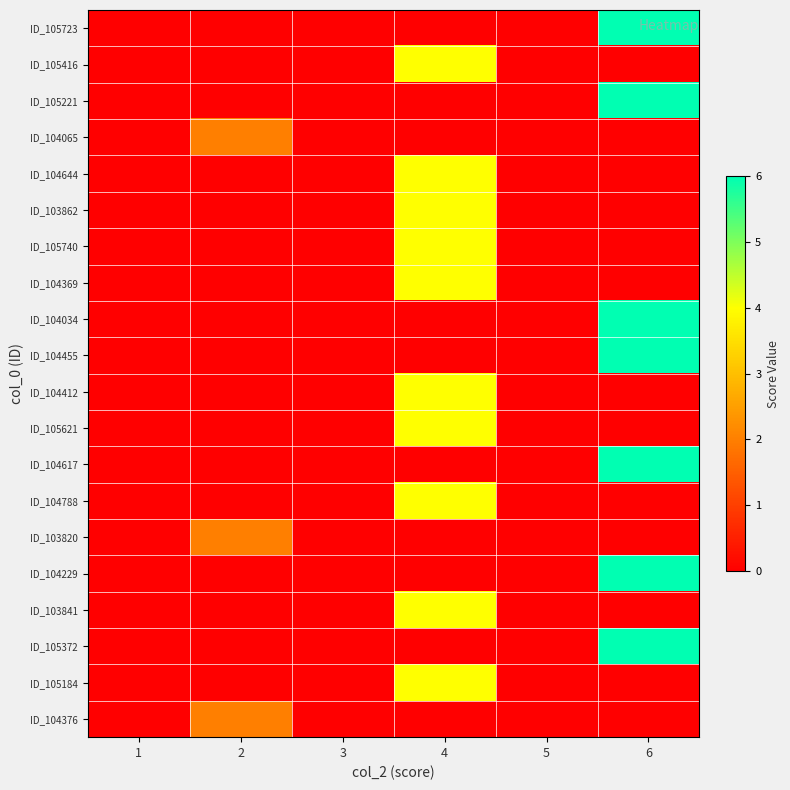

Which series changed the most between 1 and 3?

ID_105723